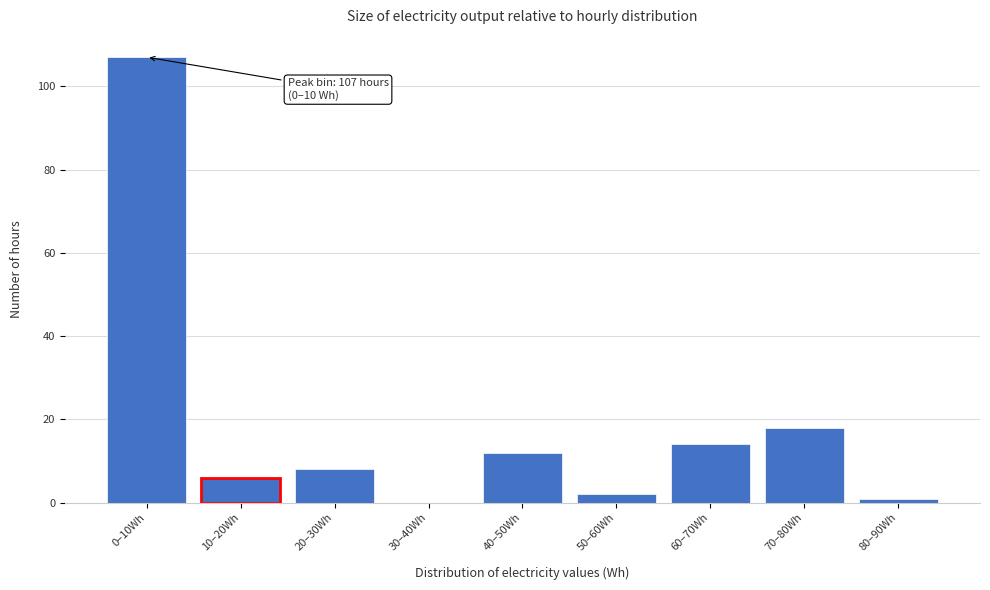

Reading left to right, what are all the values shown in this chart?

0–10Wh=107	10–20Wh=6	20–30Wh=8	30–40Wh=0	40–50Wh=12	50–60Wh=2	60–70Wh=14	70–80Wh=18	80–90Wh=1